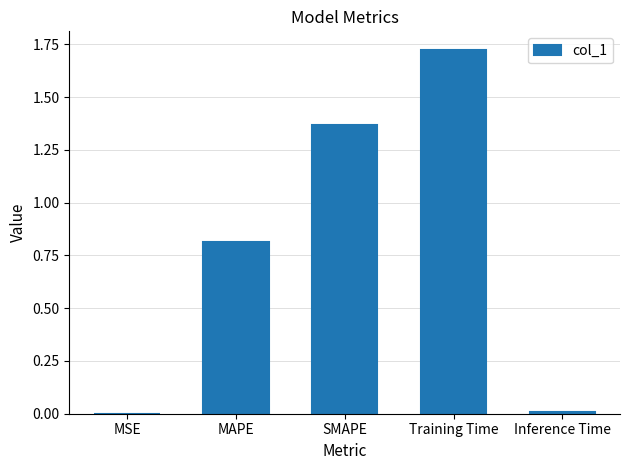

Which has a higher value, SMAPE or Inference Time?

SMAPE